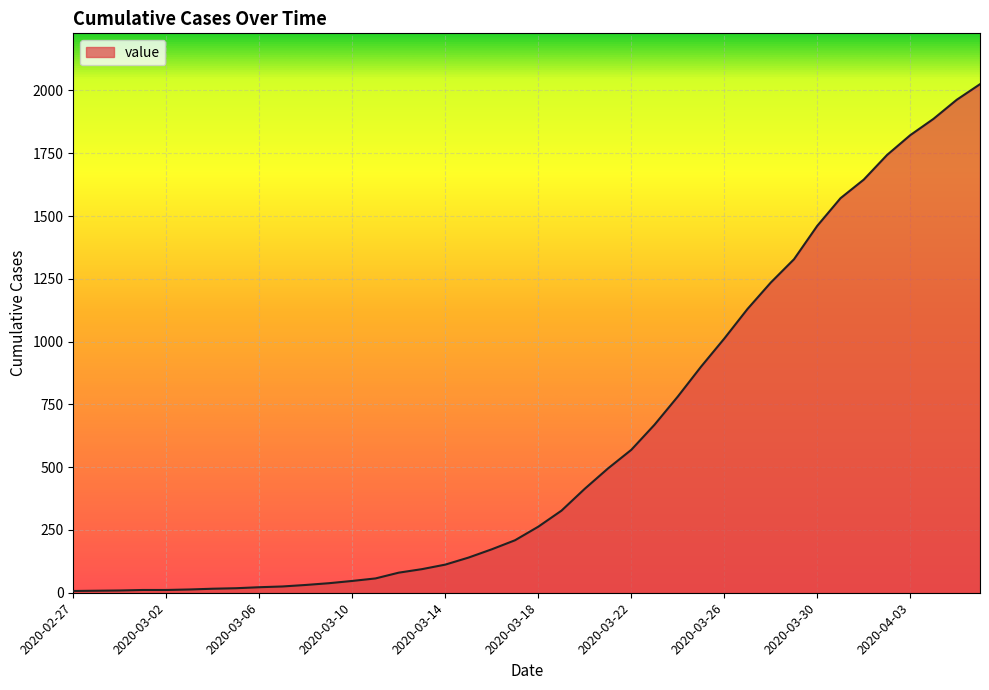

What is the maximum value shown in the chart?

2025